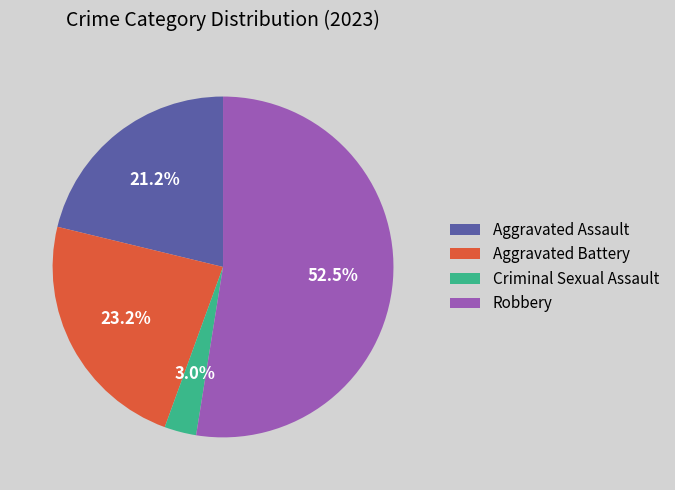

Is there any slice that represents more than half of the pie?

Yes